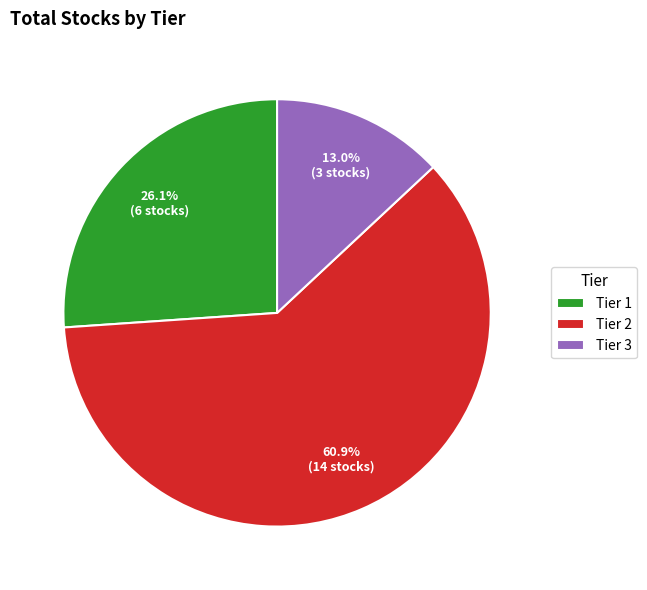

To the nearest percent, what is the difference between the largest and smallest slice percentages?

48%